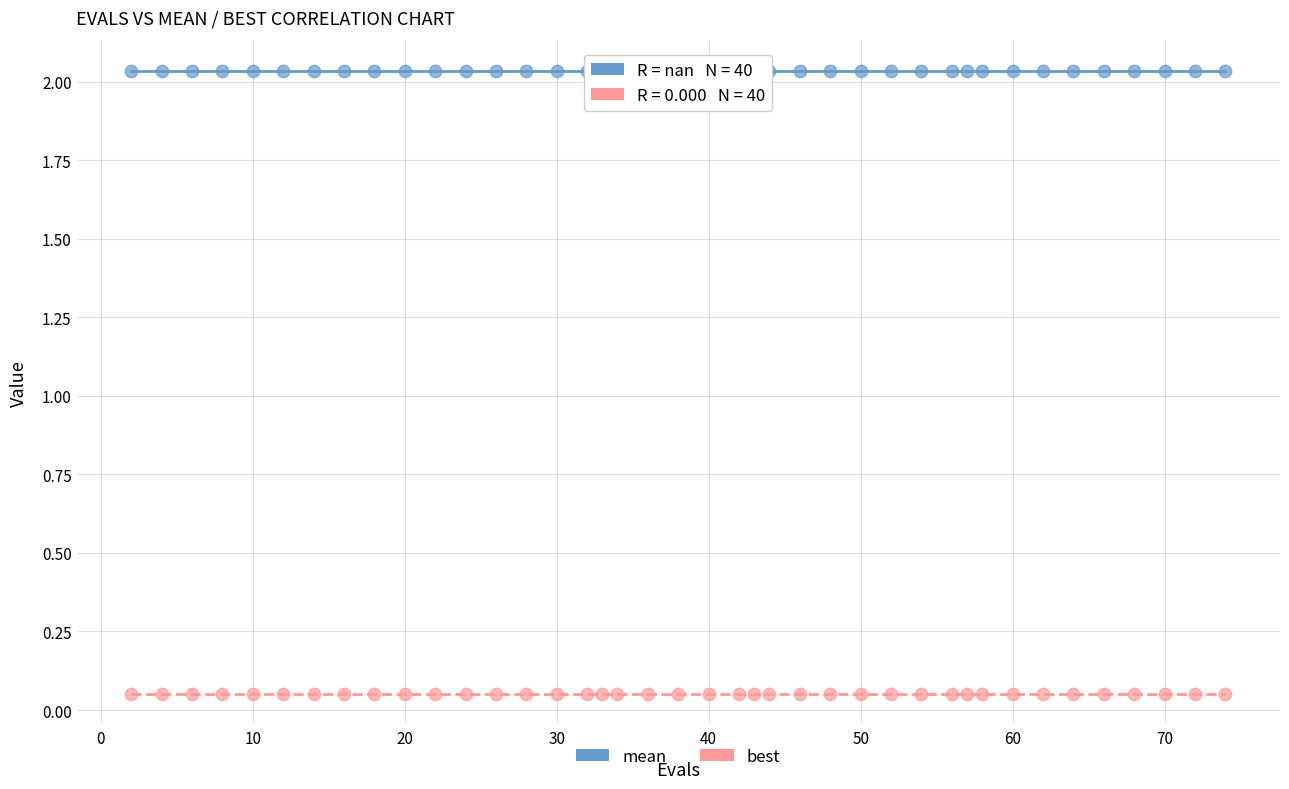

Which series contains the lowest Y value?

best